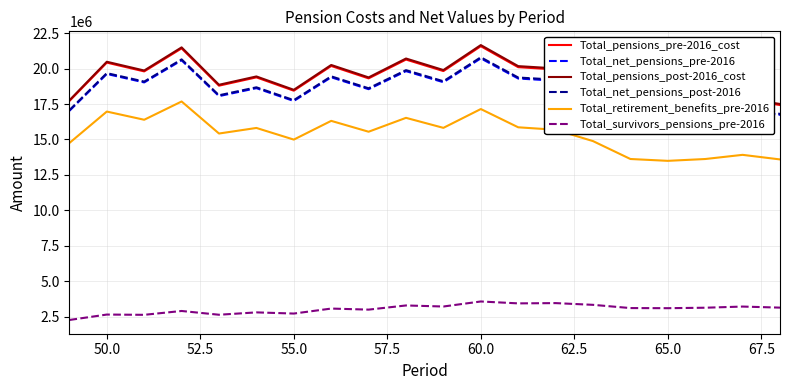

What is the minimum value for Total_retirement_benefits_pre-2016?

13494386.6